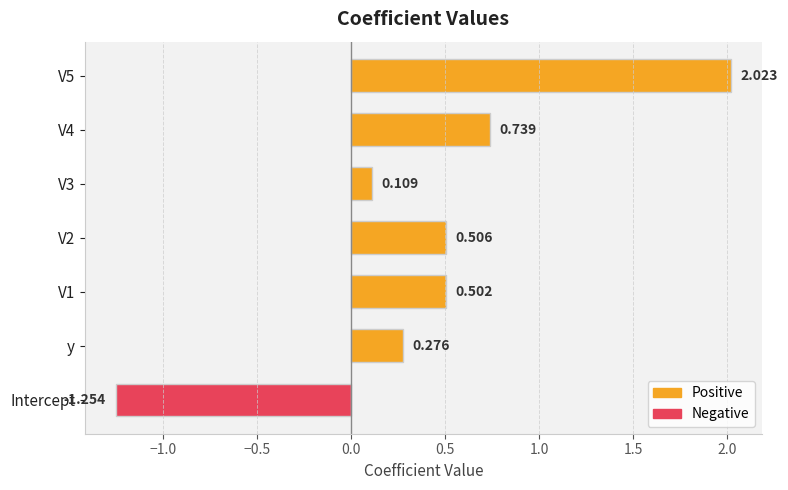

Which category has the lowest value across all series?

Intercept